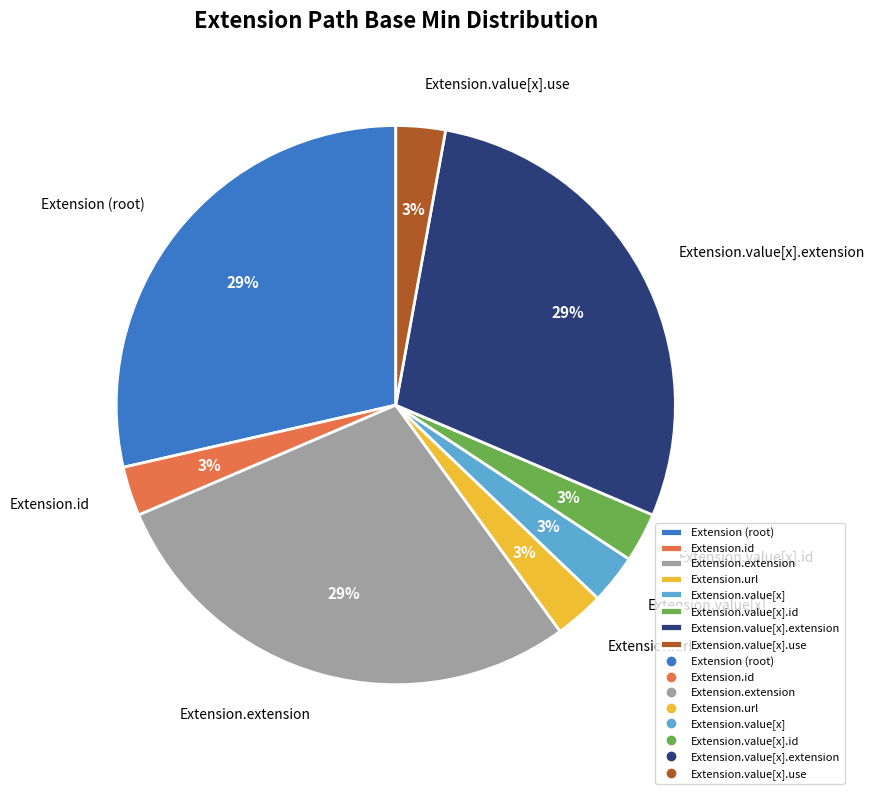

How many slices are in this pie chart?

8